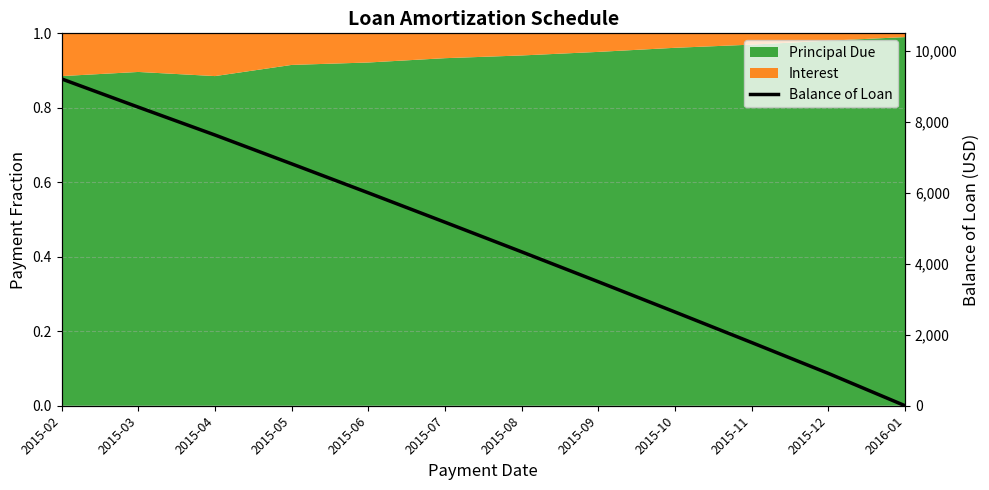

What is the maximum value shown in the chart?

9214.2